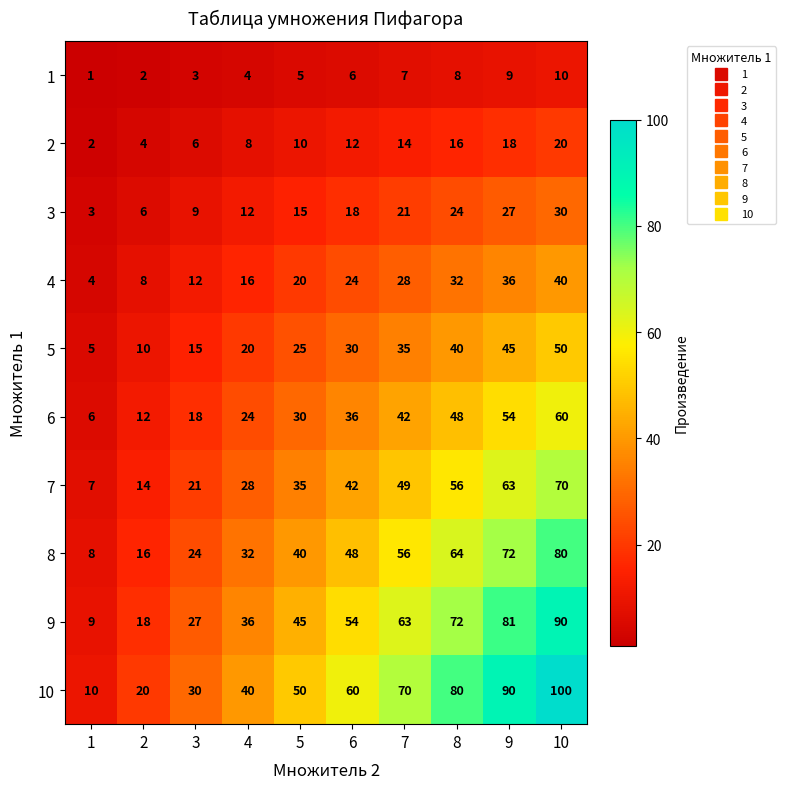

What is the total value across all series at 6?

330